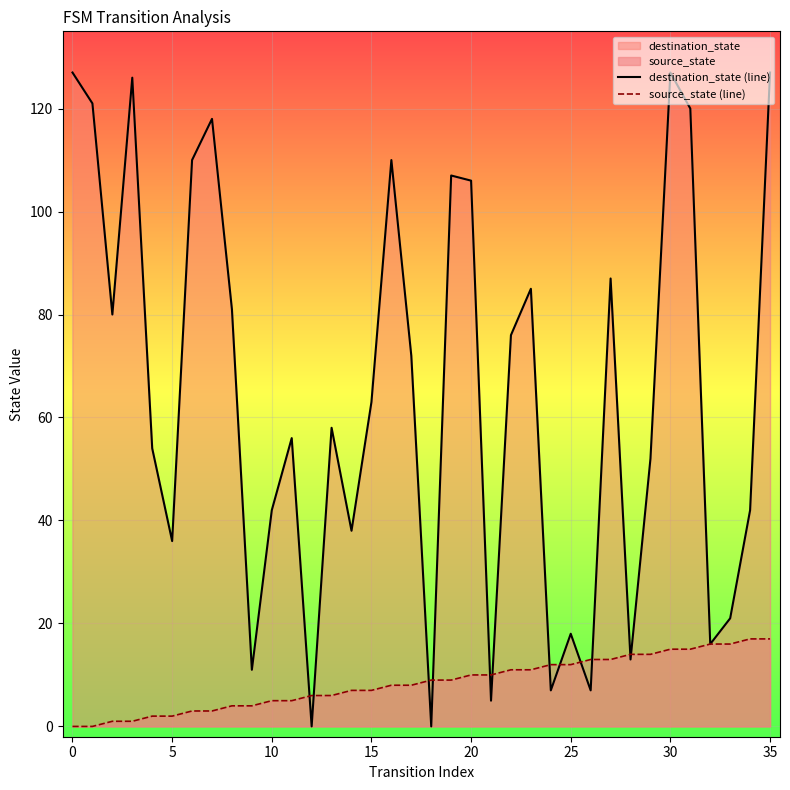

True or false: source_state (line) has a value of 21 at 31.

False